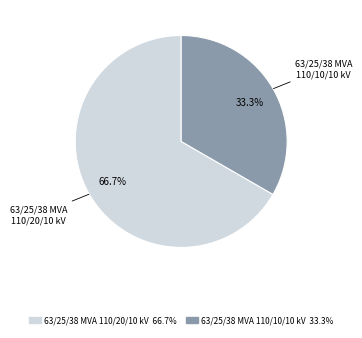

Count the number of slices in the pie.

2